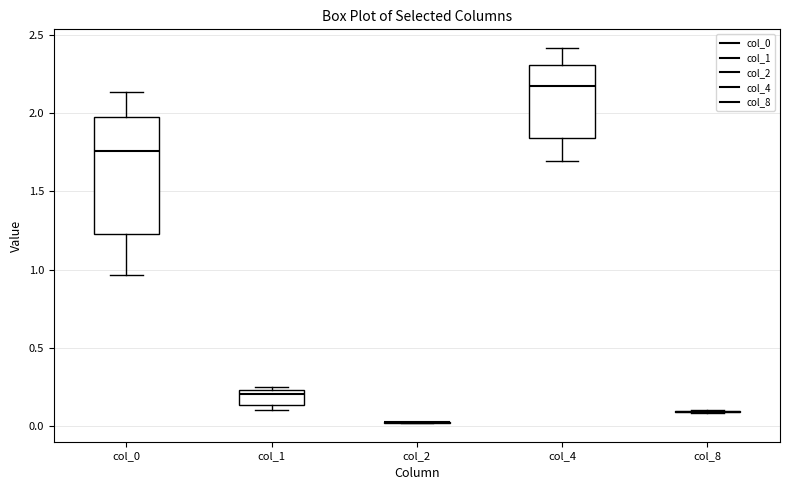

Comparing the boxes themselves (not the whiskers), which one is the tallest?

col_0